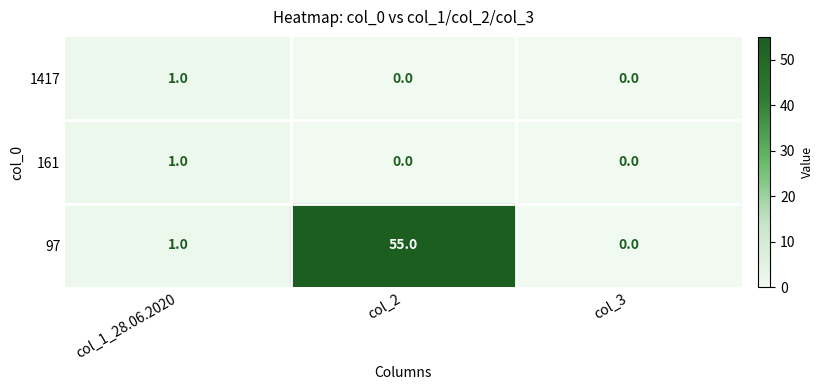

Which category has the highest value across all series?

col_2